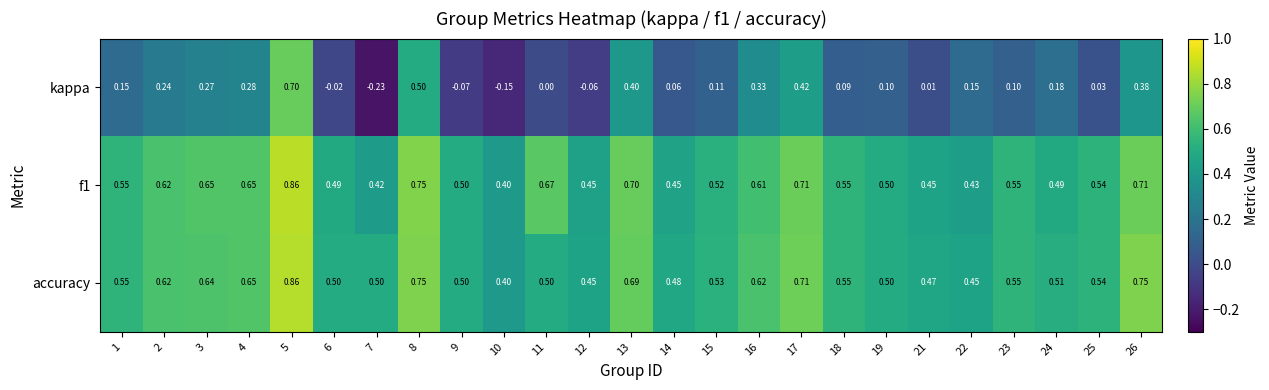

Which series has the largest total across all categories?

accuracy